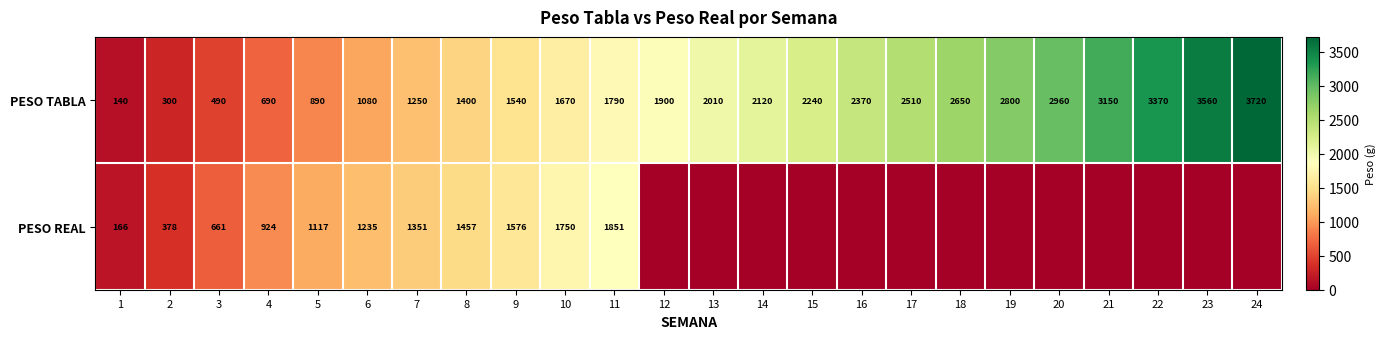

At which label does PESO TABLA reach its minimum?

1